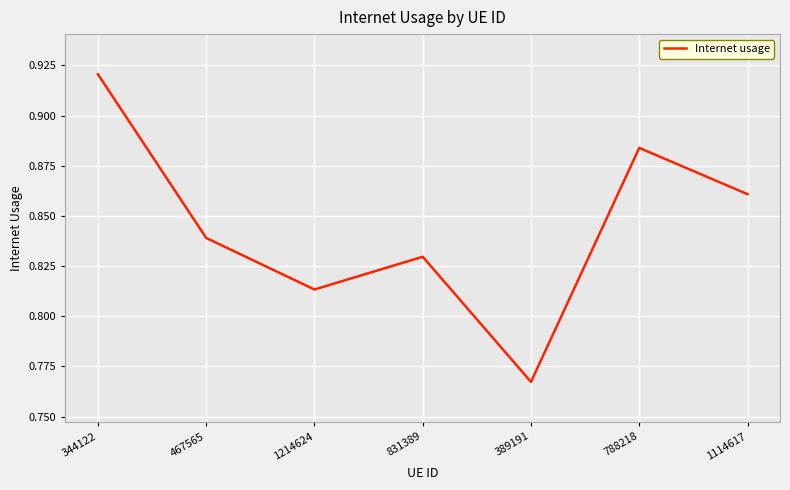

What position from the left is 467565?

2